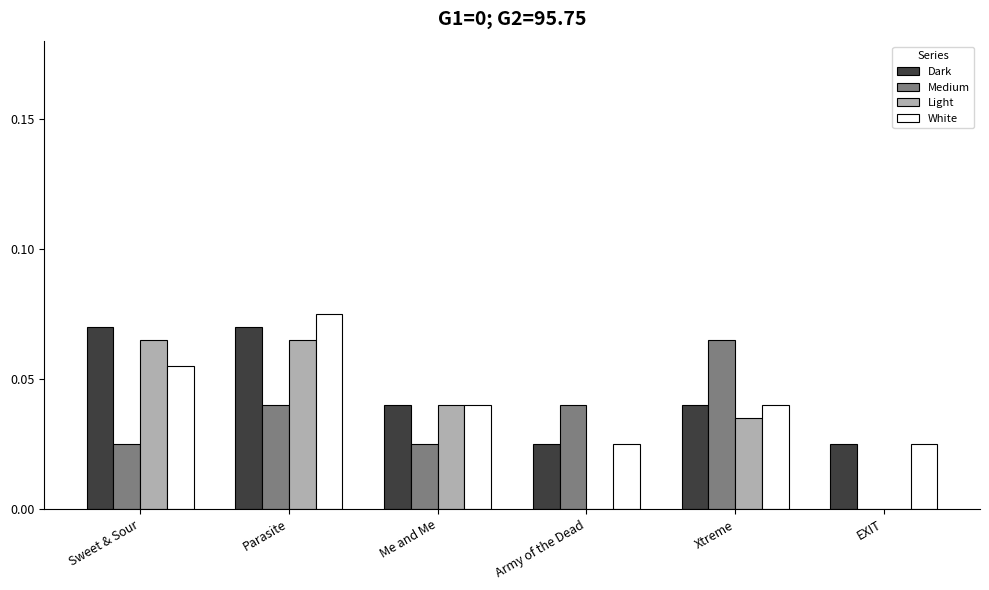

True or false: White has a value of 0.0 at Sweet & Sour.

False